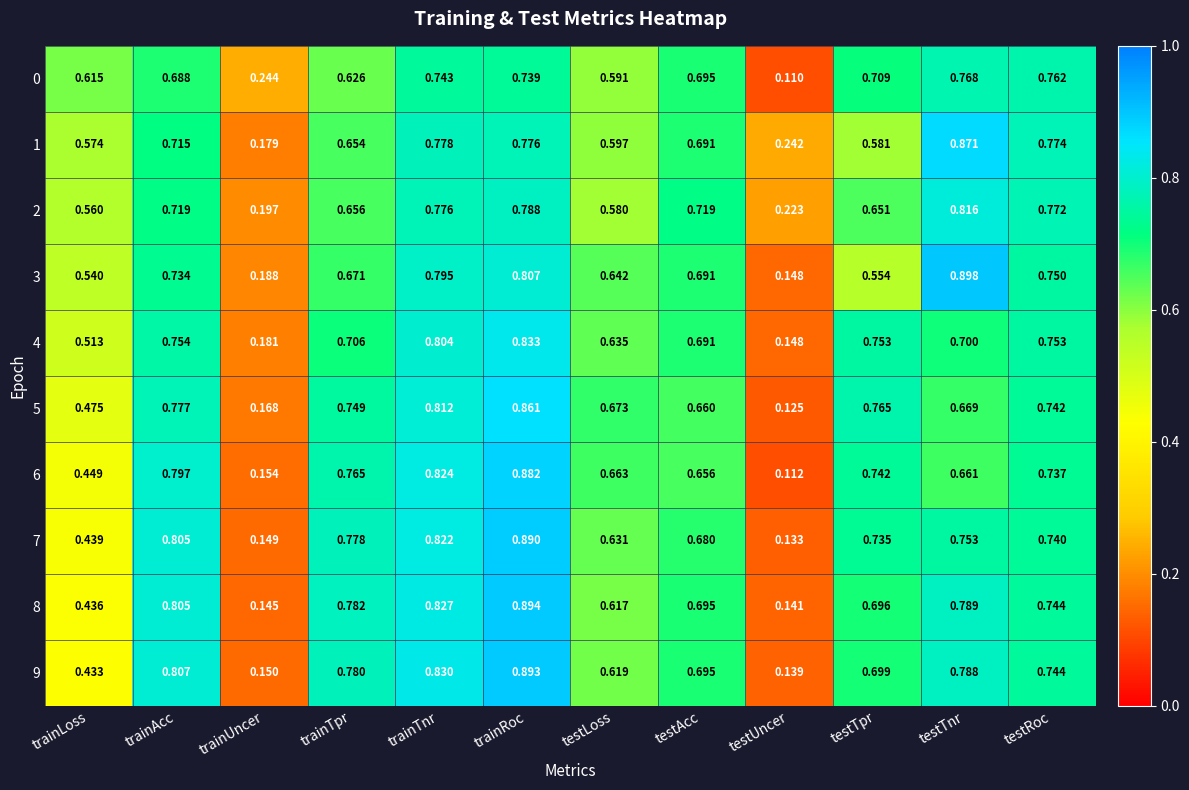

List the series in order of their peak value, lowest first.

0, 2, 4, 5, 1, 6, 7, 9, 8, 3